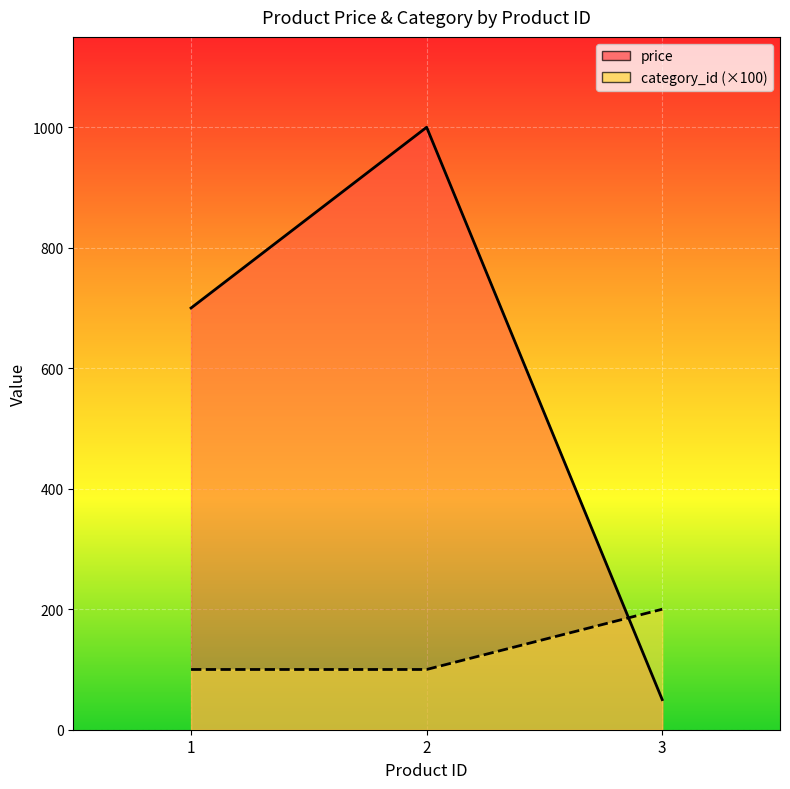

Reading left to right, list all the values displayed in this chart.

price: 1=700.0	2=1000.0	3=50.0
category_id: 1=100.0	2=100.0	3=200.0